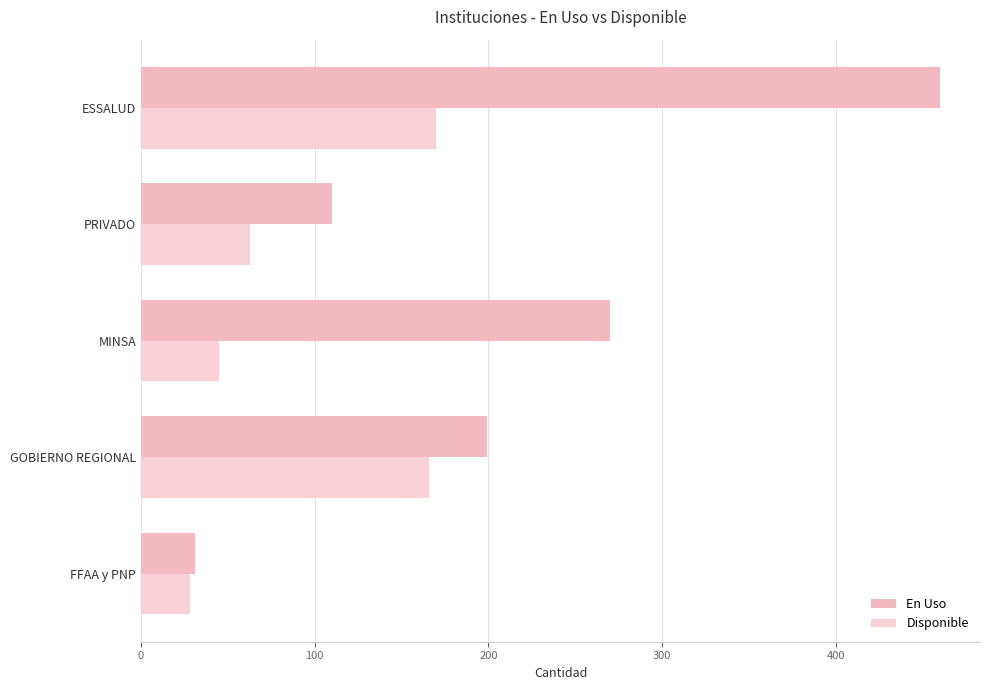

Reading right to left, what are all the values shown in this chart?

En Uso: 460	110	270	199	31
Disponible: 170	63	45	166	28